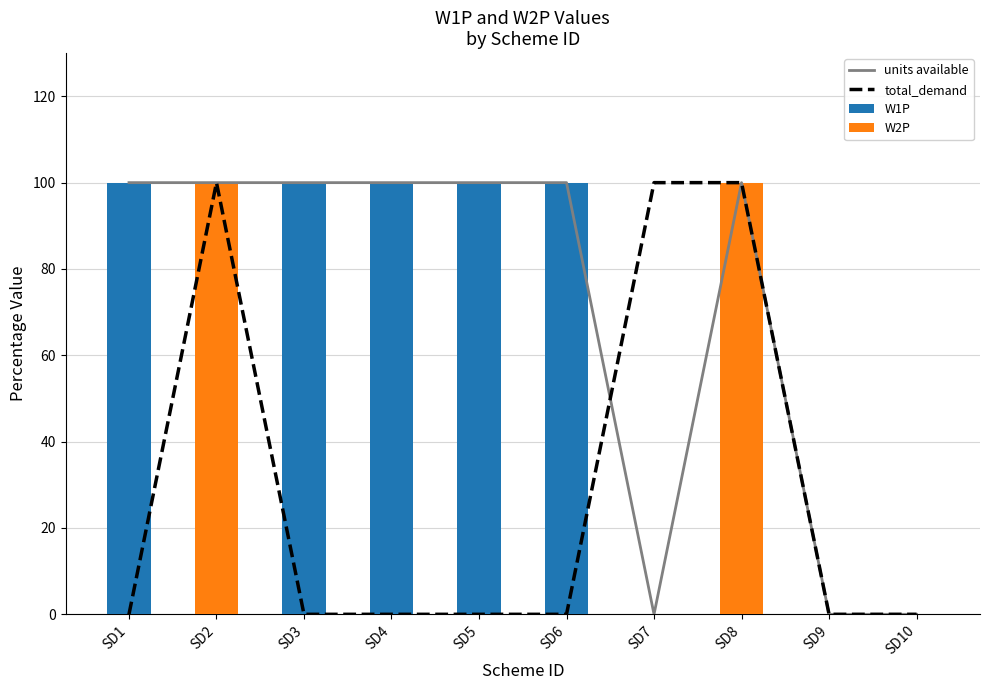

List the labels in order of W2P value, smallest first.

SD1, SD3, SD4, SD5, SD6, SD7, SD9, SD10, SD2, SD8